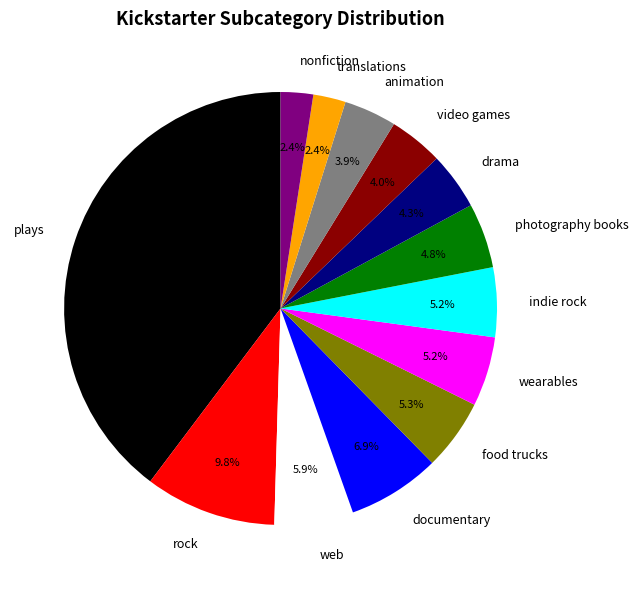

What is the ratio of the value at translations to the value at nonfiction?

1.0